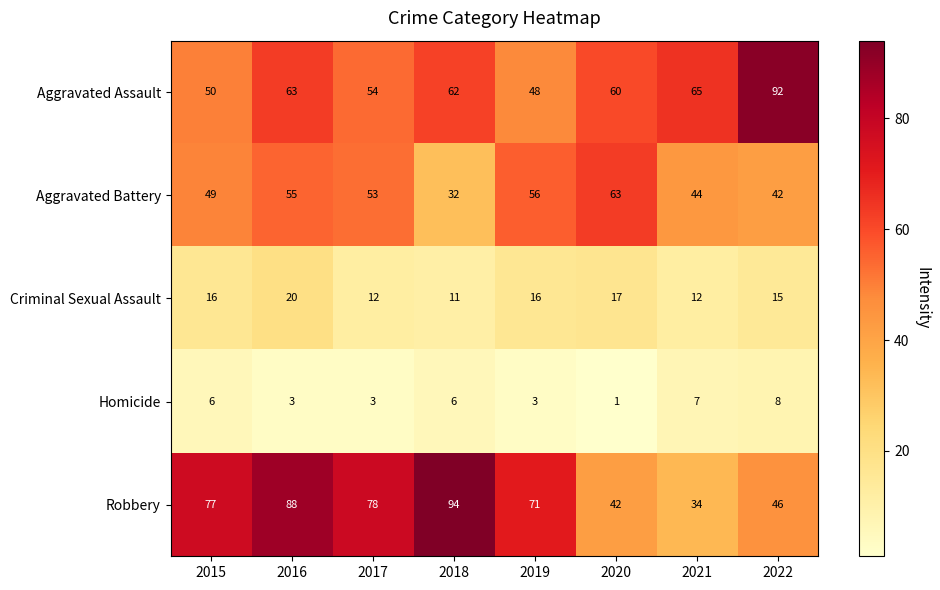

Is it true that Aggravated Battery equals 53 at 2017?

True